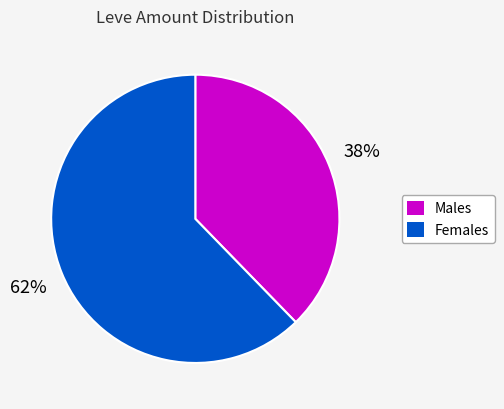

To the nearest percent, what is the average slice percentage?

50%